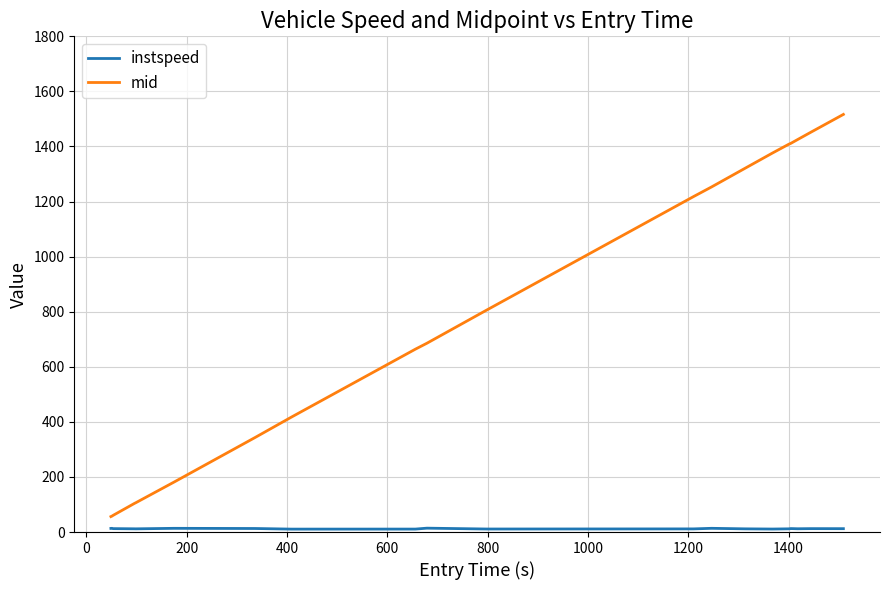

What is the highest value of the mid series?

1516.5